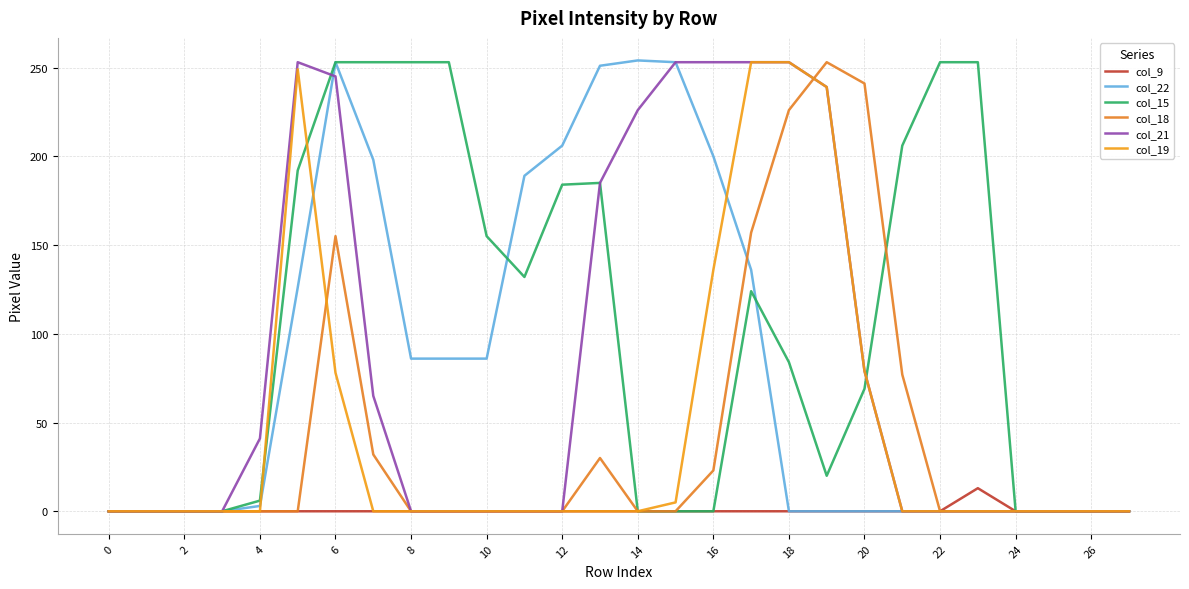

At which category does the chart reach its peak across all series?

14